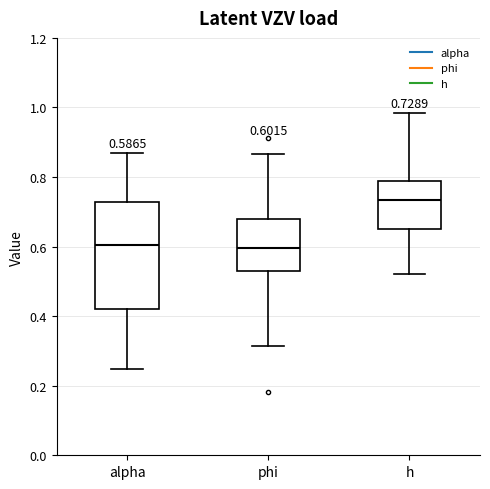

Which box's median line is the highest?

h